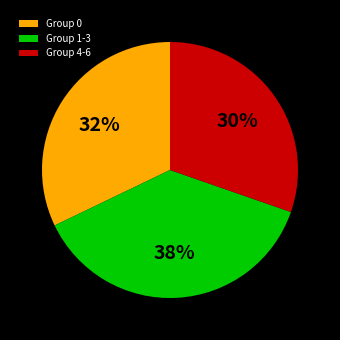

To the nearest percent, what is the average slice percentage?

33%